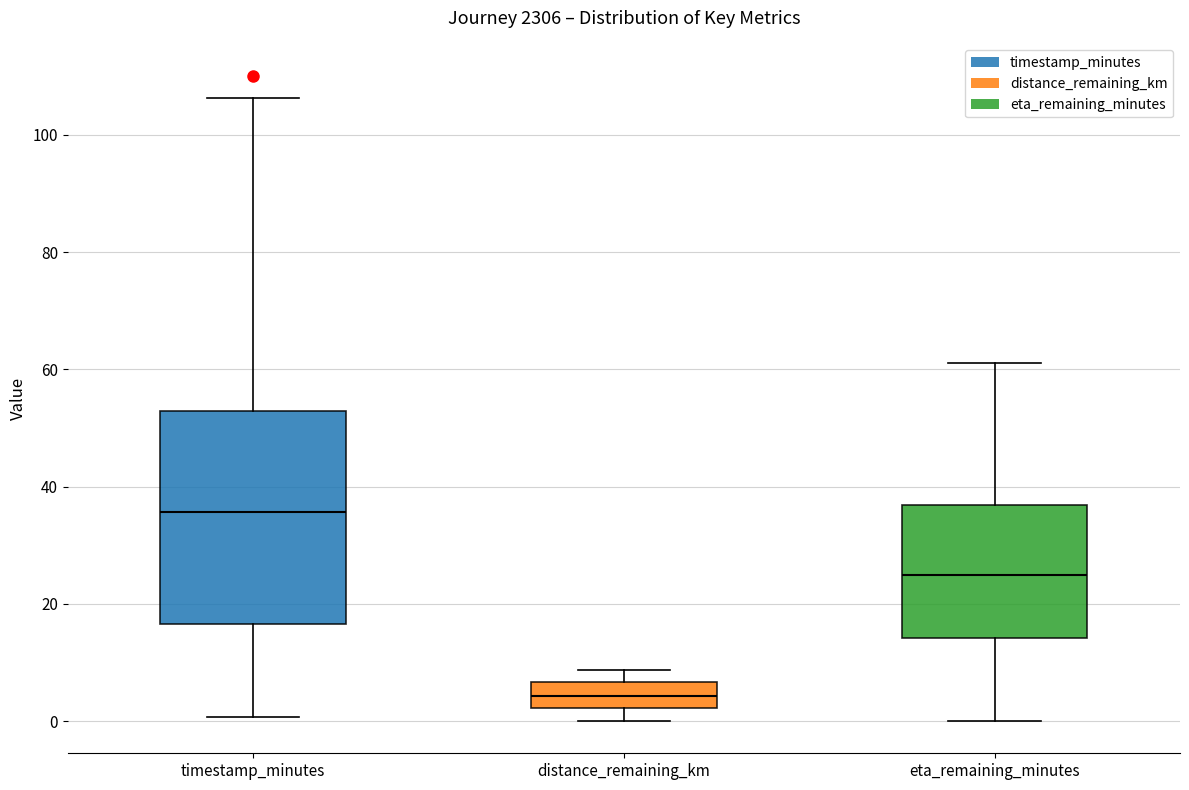

Which box has the highest median line?

timestamp_minutes